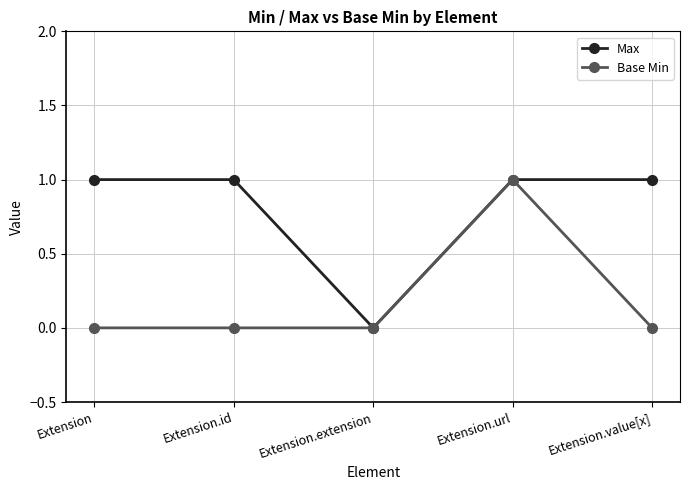

What is the label of the 2nd point from the right?

Extension.url